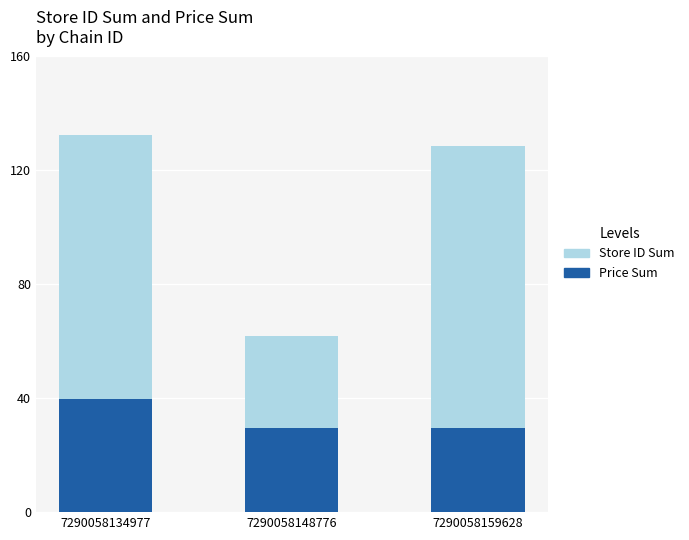

What is the difference between the maximum and minimum values in the Price Sum series?

9.9